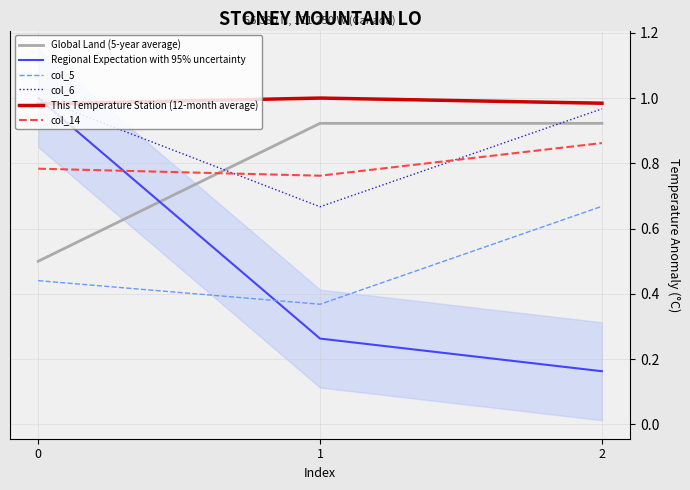

Which series has the widest spread of values?

Regional Expectation with 95% uncertainty